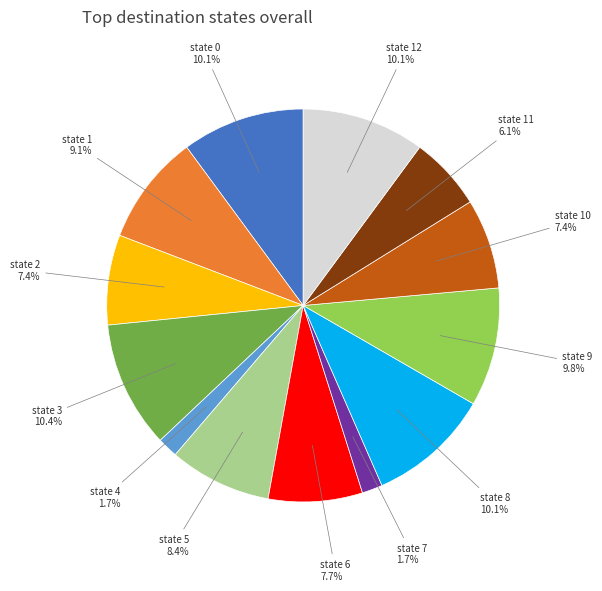

To the nearest percent, what is the average slice percentage?

8%